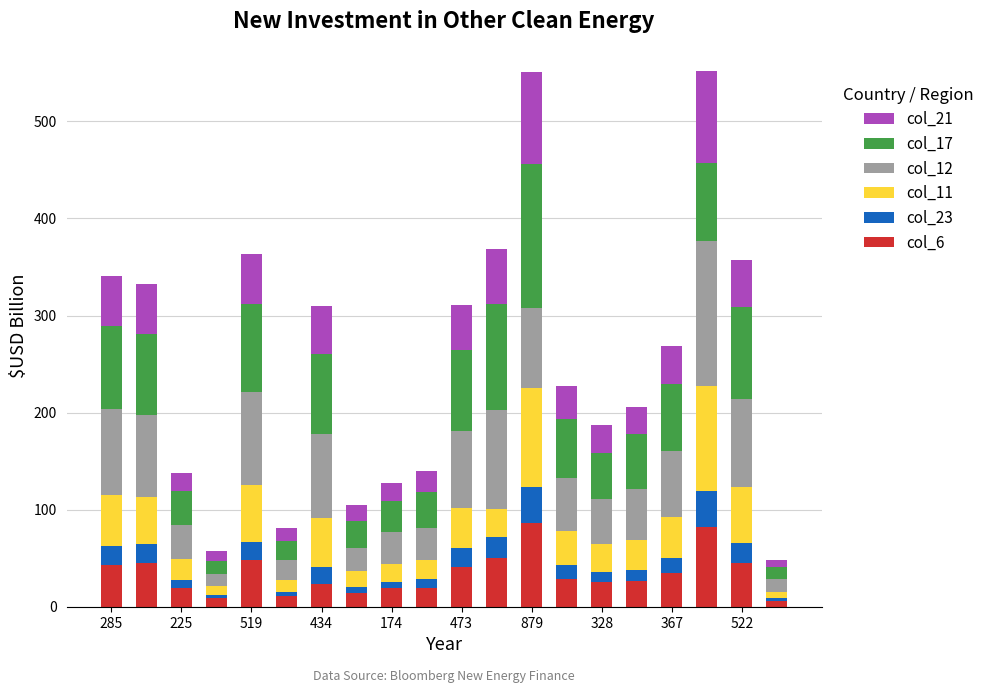

What is the average value of the col_6 series?

34.0